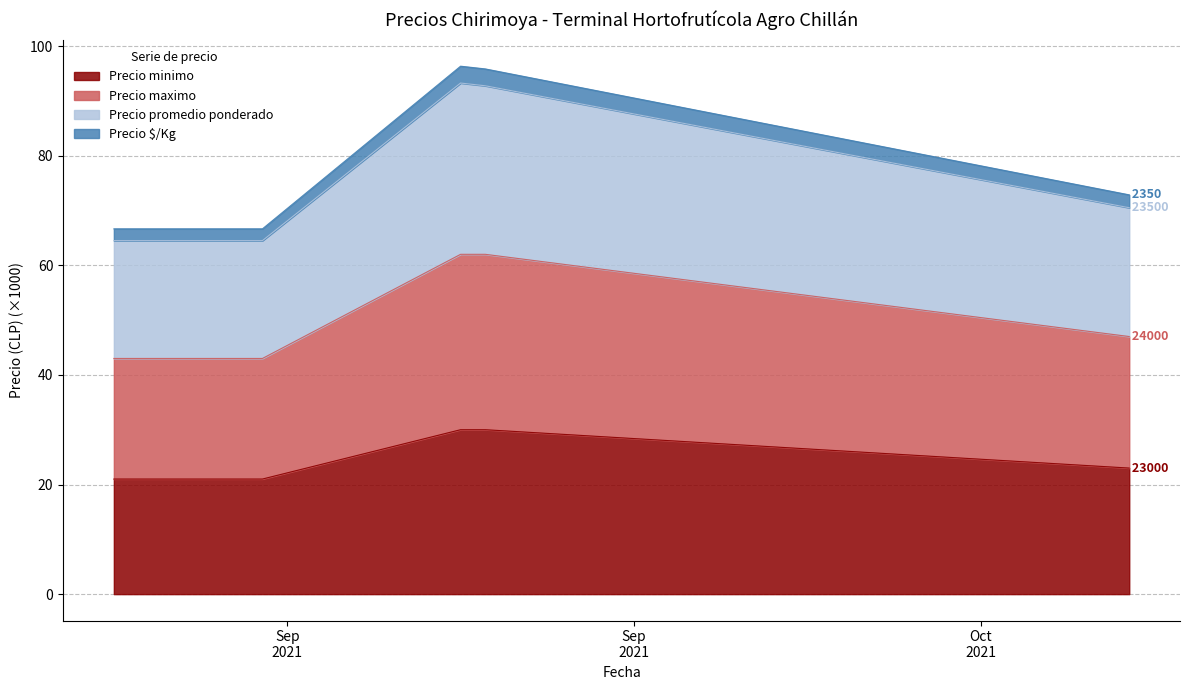

How many series are shown in this chart?

4